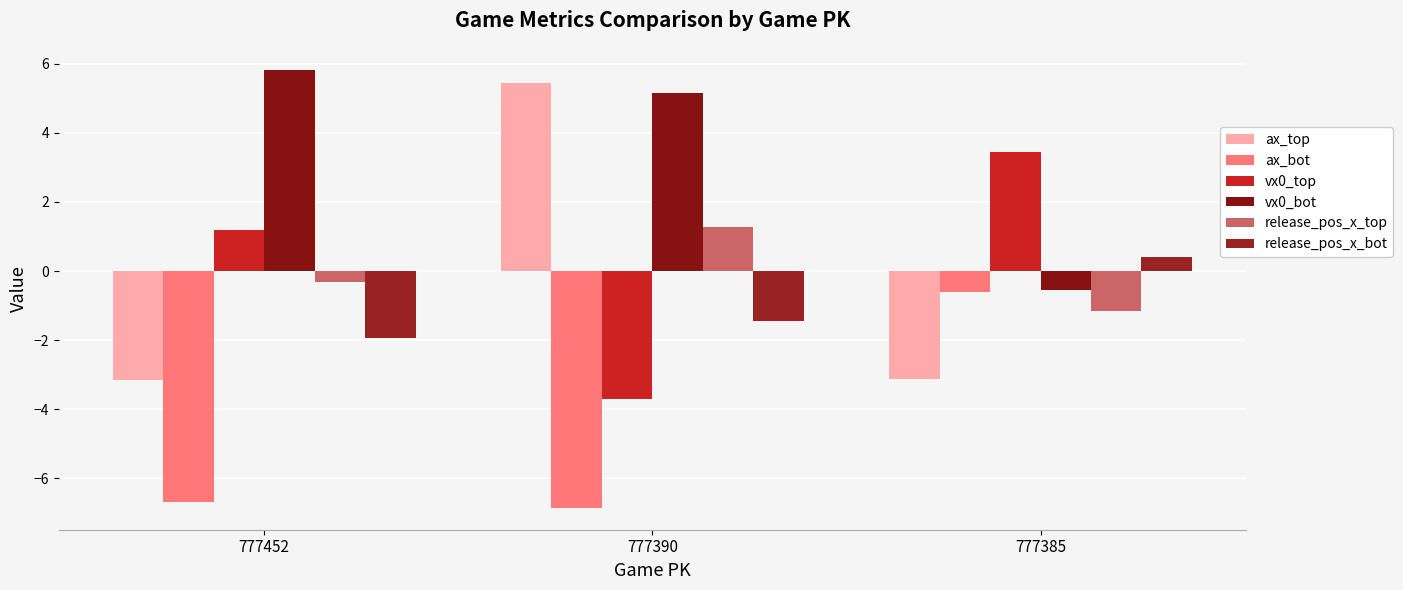

Which has a higher value, 777385 or 777390?

777390